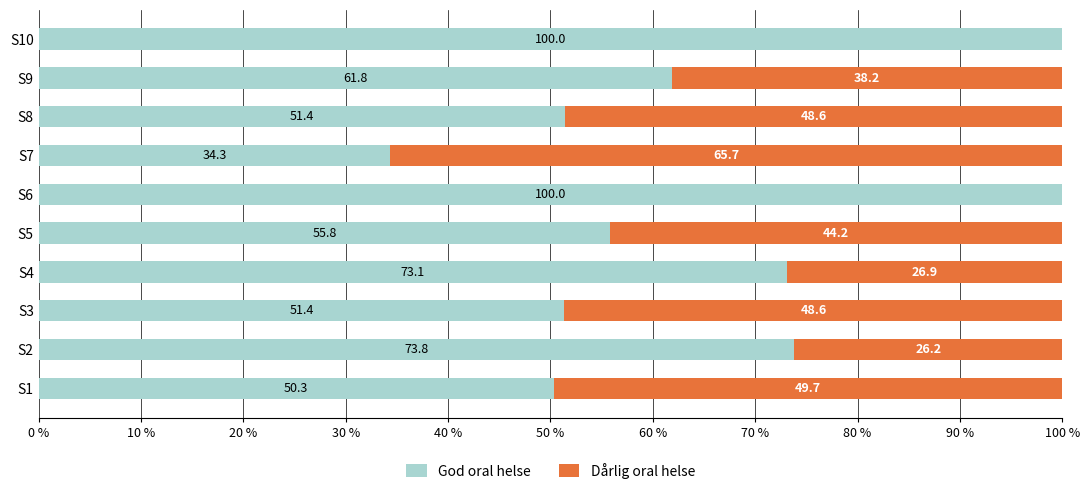

Is it true that God oral helse equals 28.8 at S3?

False